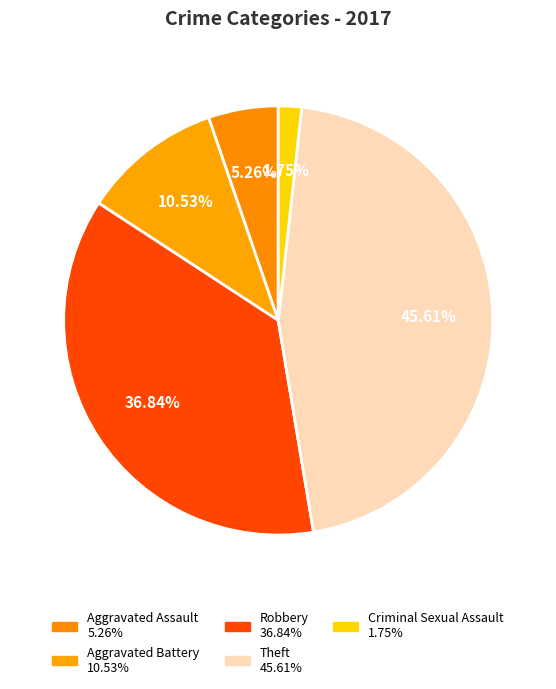

Rank the categories by value from lowest to highest.

Criminal Sexual Assault, Aggravated Assault, Aggravated Battery, Robbery, Theft